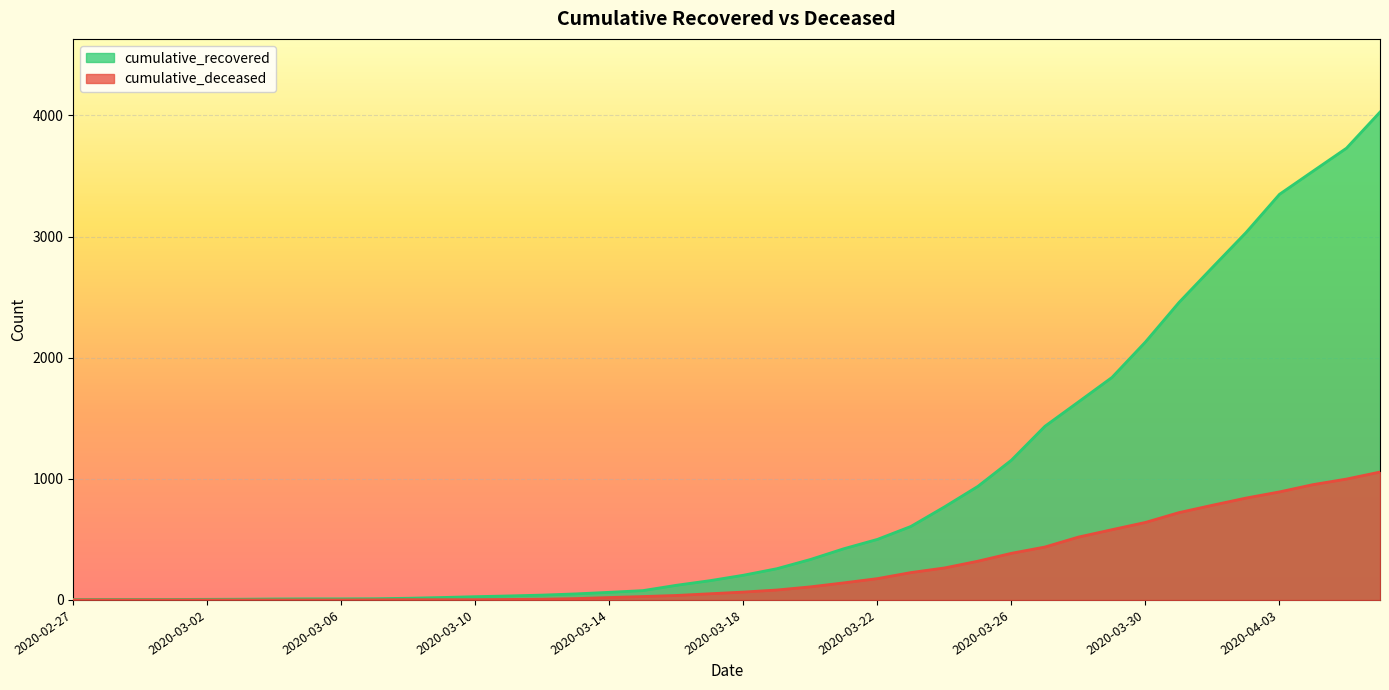

True or false: cumulative_deceased has more than 1 points higher than both neighbors.

False